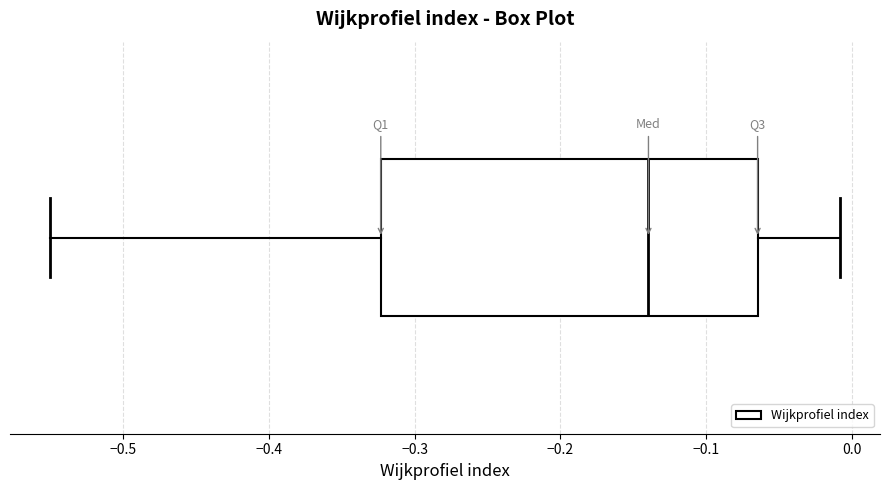

Read this box plot against the x-axis: the position of the median line, the range covered by the box, and the ends of both whiskers. The values are not printed on the chart, so give them approximately, as read against the axis.

median -0.14, box -0.32 to -0.06, whiskers -0.55 to -0.01